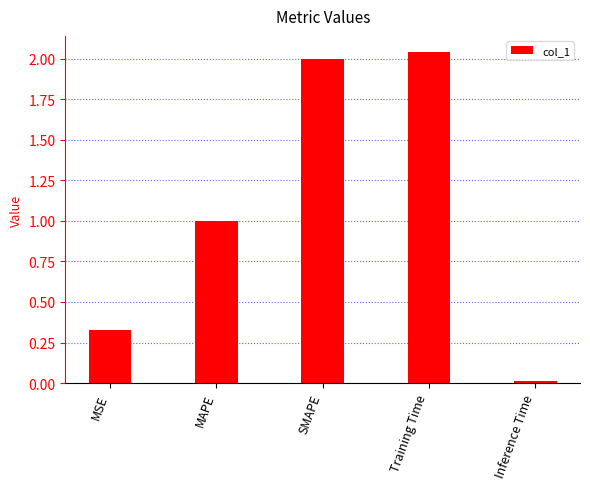

What is the ratio of the value at MAPE to the value at Training Time?

0.5